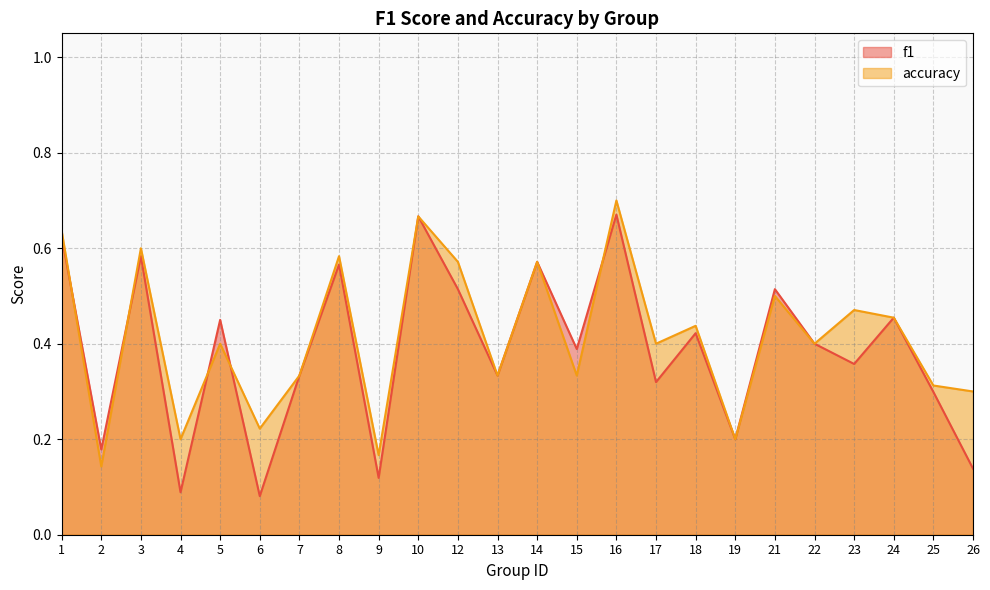

Is it true that f1 equals 0.3 at 2?

False